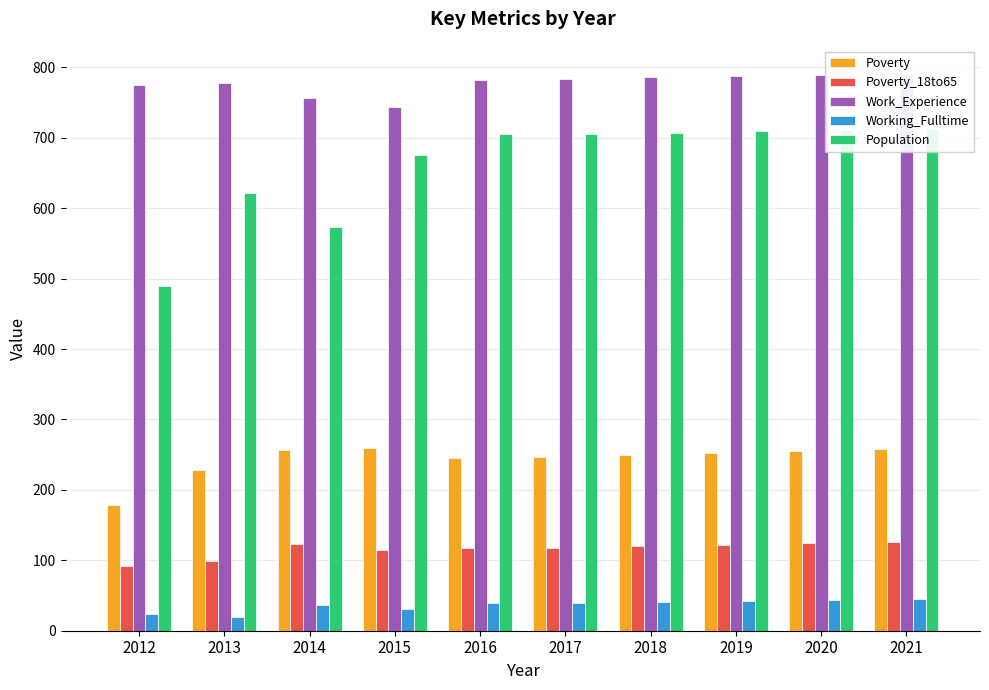

Rank the series by their maximum value, from highest to lowest.

Work_Experience, Population, Poverty, Poverty_18to65, Working_Fulltime